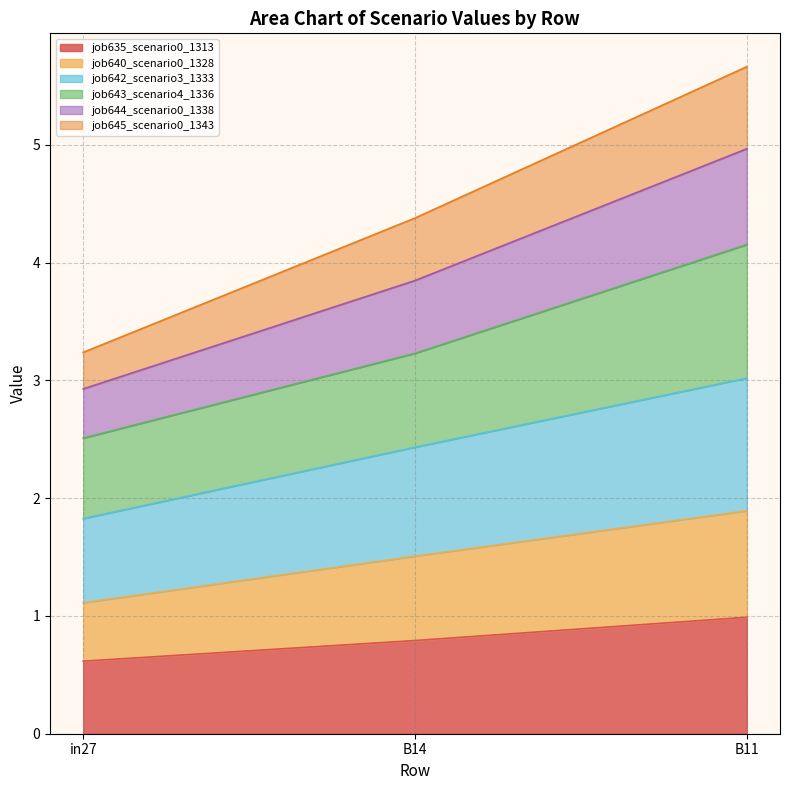

At which label does job635_scenario0_1313 reach its minimum?

in27